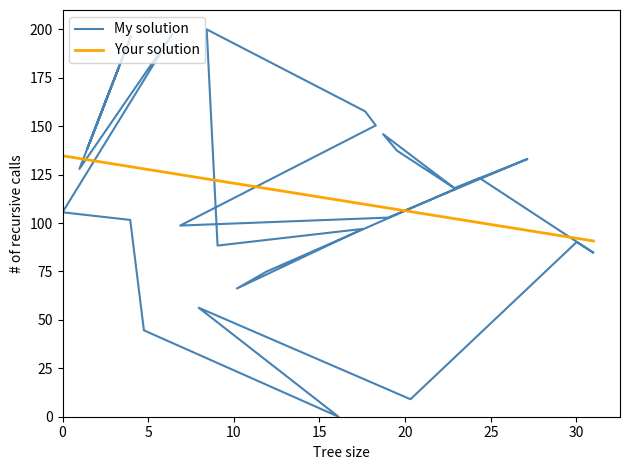

Reading left to right, extract all data points from this chart.

153.5	150.3	164.6	141.7	179.8	138.3	196.4	128.0	197.7	105.6	101.6	44.6	0.0	56.3	9.0	90.2	84.7	123.2	74.9	66.2	97.0	88.4	200.0	157.7	150.4	98.7	102.8	133.1	118.0	145.9	137.4	118.0